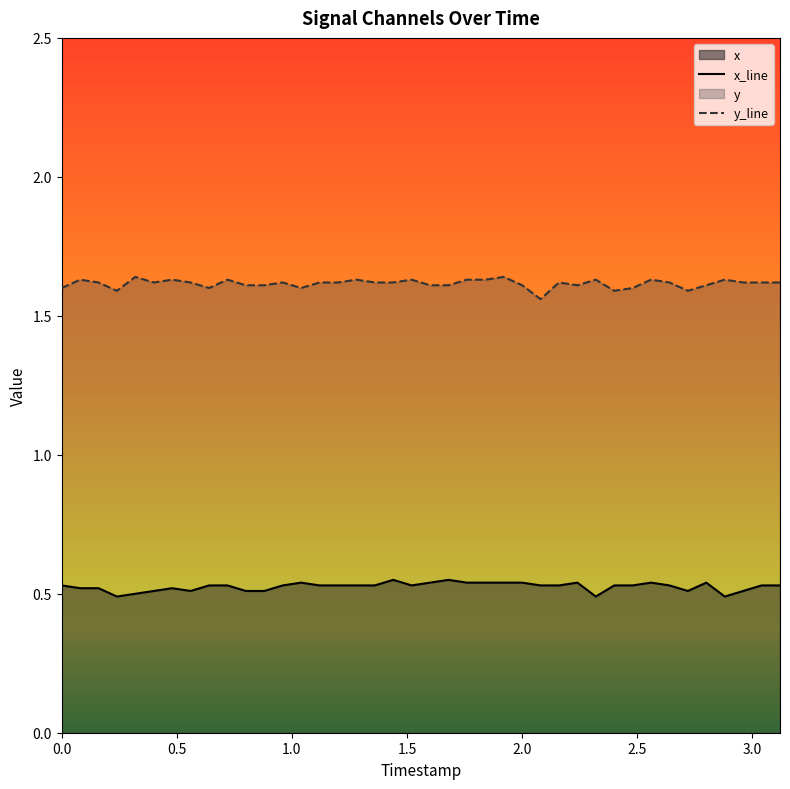

Which series has the largest total across all categories?

y_line